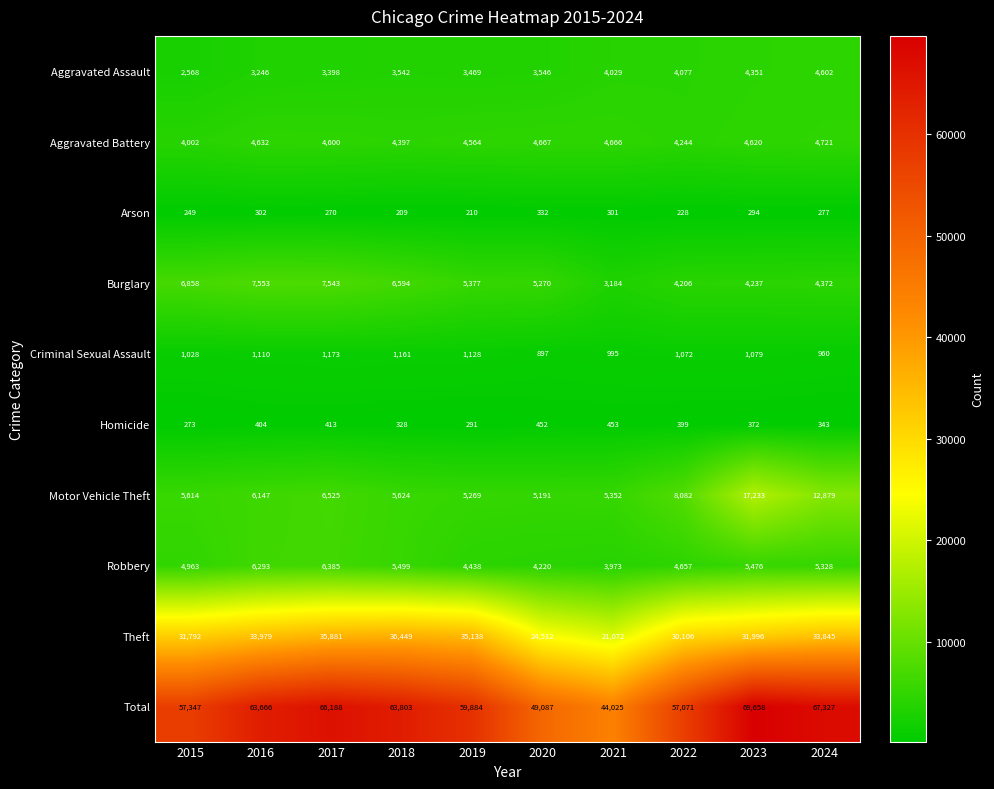

What is the difference between the highest and lowest values at 2024?

67050